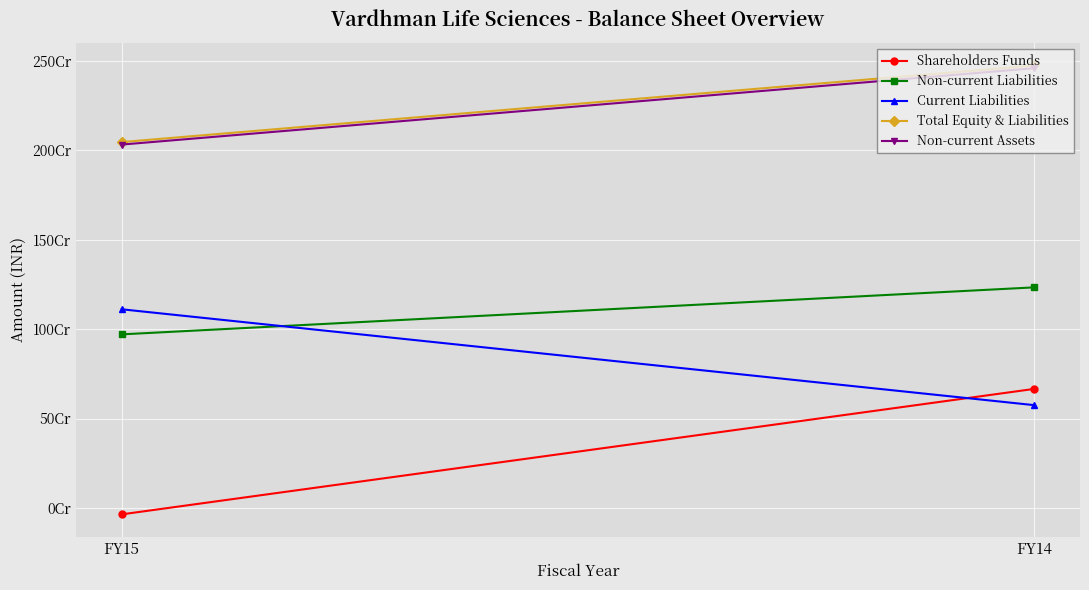

What is the value of the Current Liabilities point at the 2nd from the left?

574611793